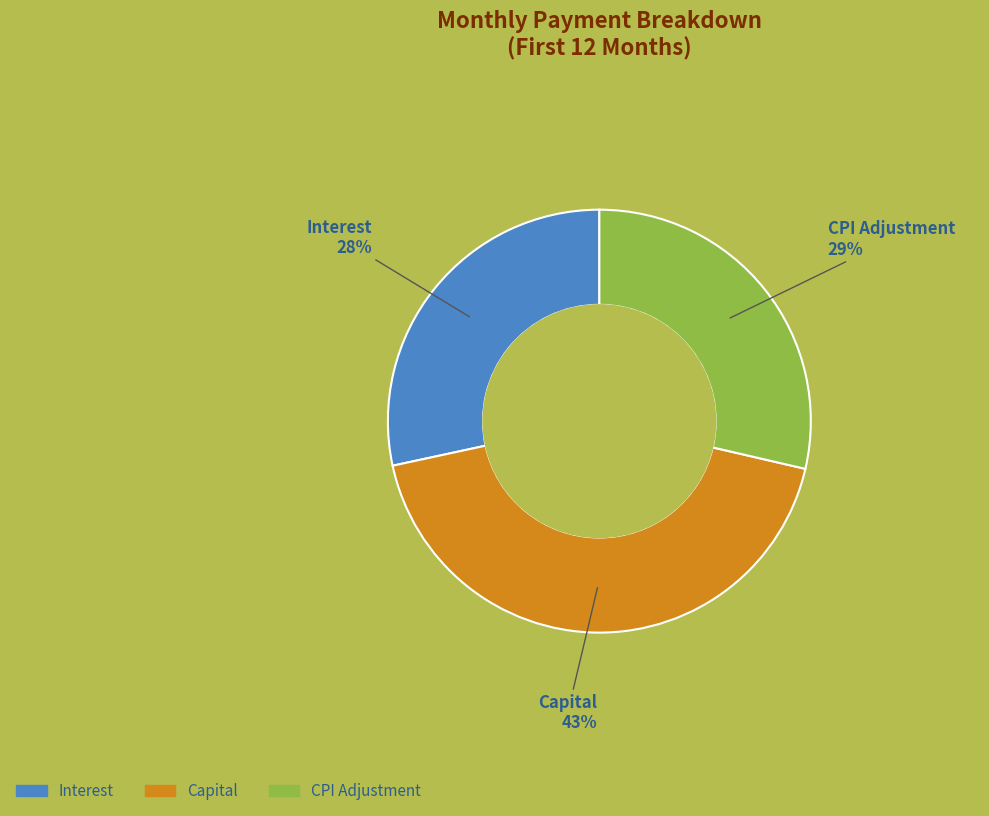

Count the number of slices in the pie.

3